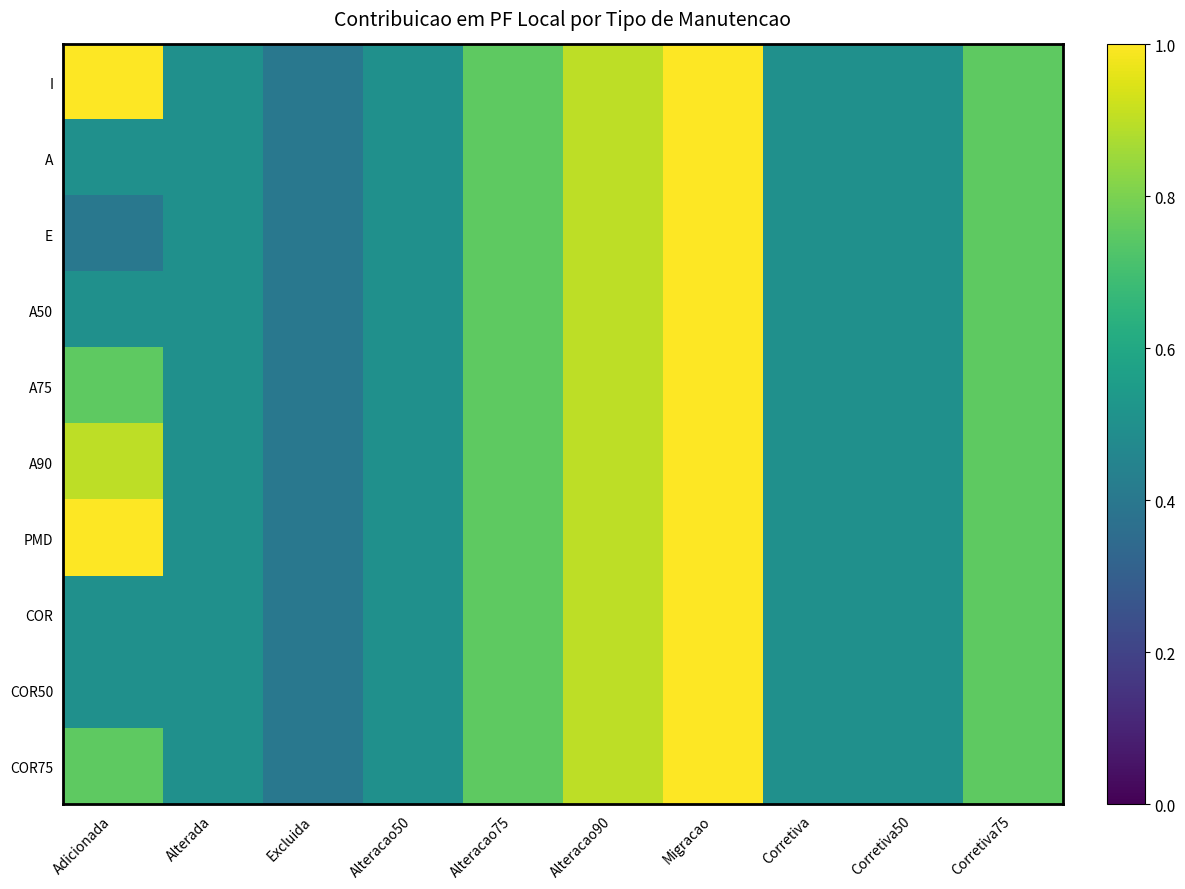

Rank the series by their maximum value, from highest to lowest.

I, A, E, A50, A75, A90, PMD, COR, COR50, COR75